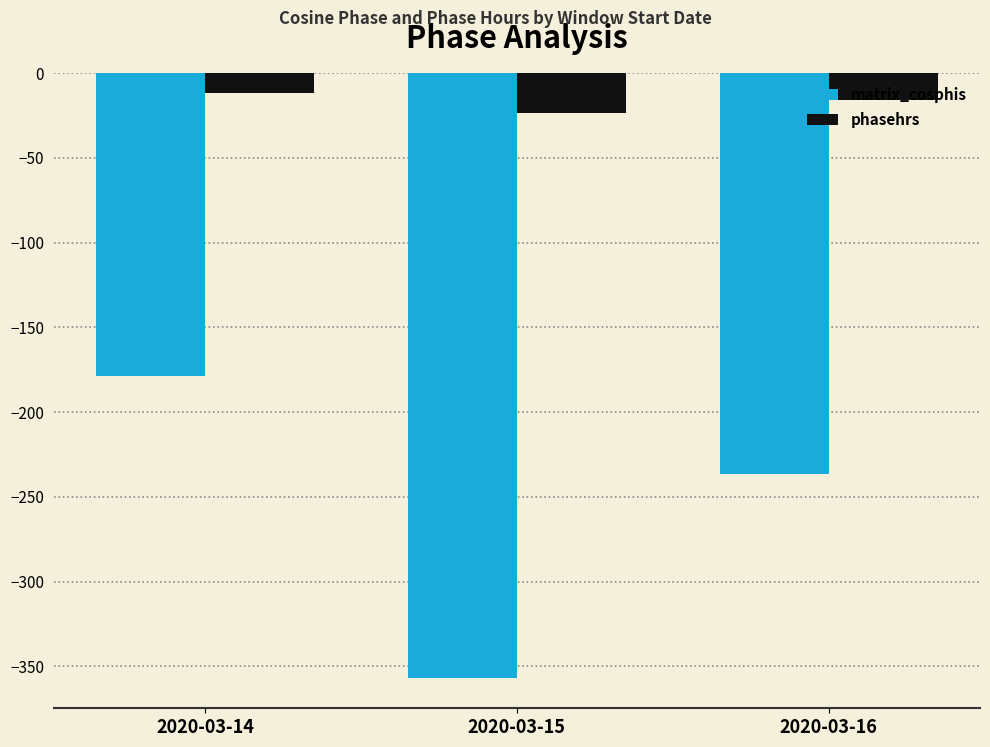

Reading left to right, extract all data points from this chart.

matrix_cosphis: 2020-03-14=-178.5	2020-03-15=-356.9	2020-03-16=-236.4
phasehrs: 2020-03-14=-11.9	2020-03-15=-23.8	2020-03-16=-15.8